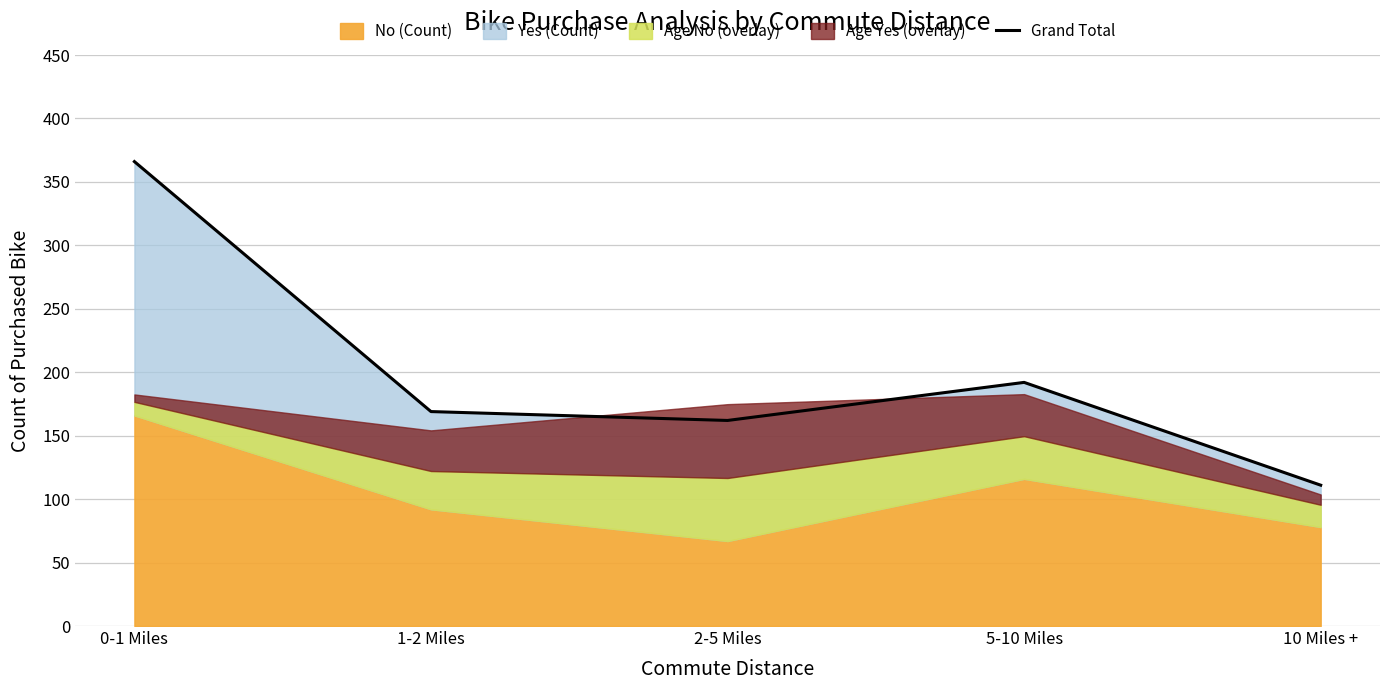

How many categories are shown in the chart?

5